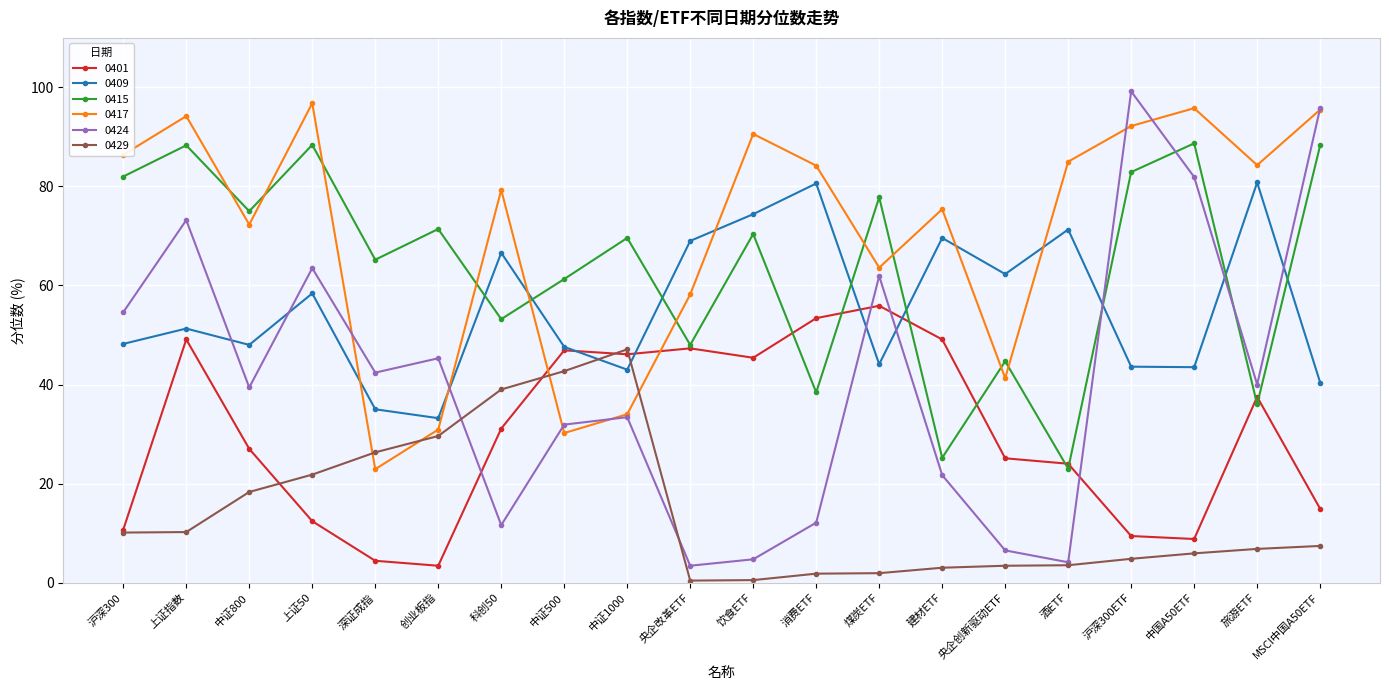

At which label does 0401 reach its peak?

煤炭ETF